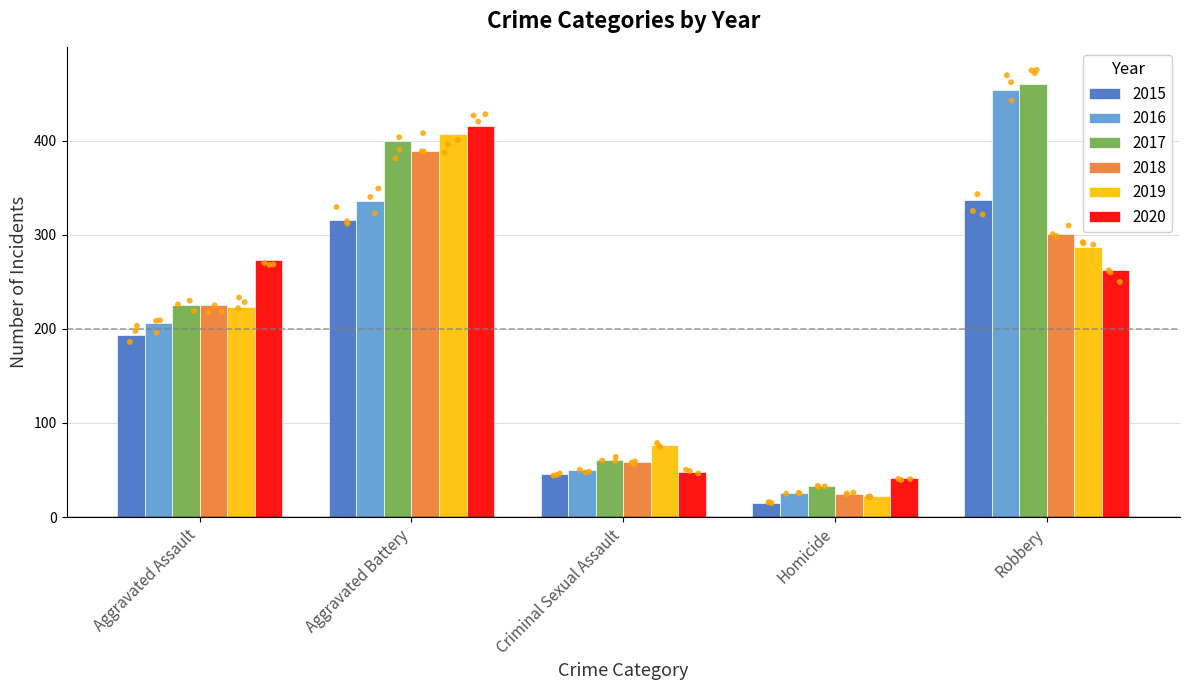

What is the total value across all series at Robbery?

2102